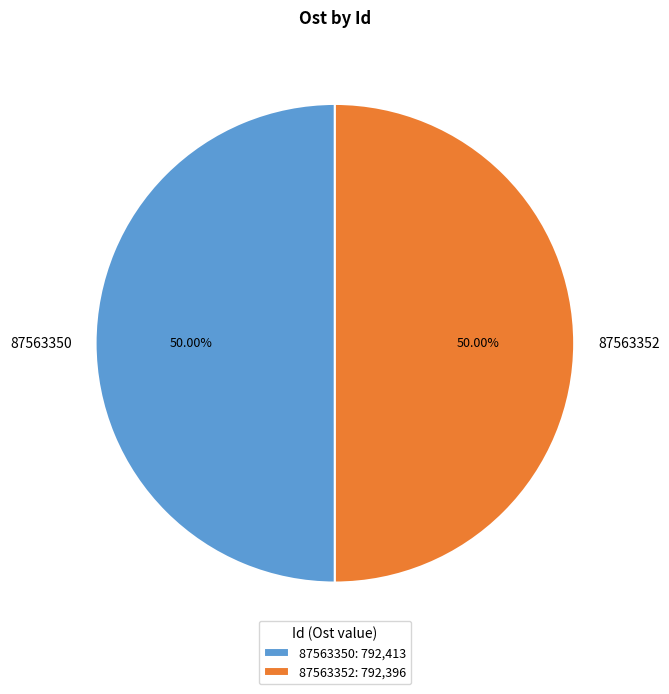

To the nearest percent, what is the average slice percentage?

50%